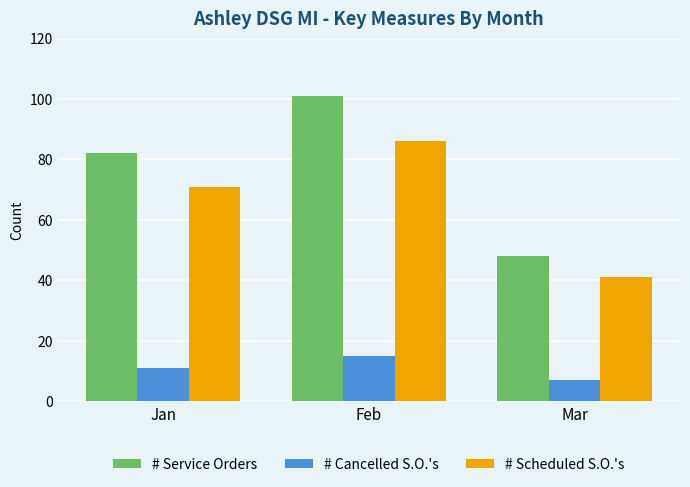

Which series has the largest range (max minus min)?

# Service Orders